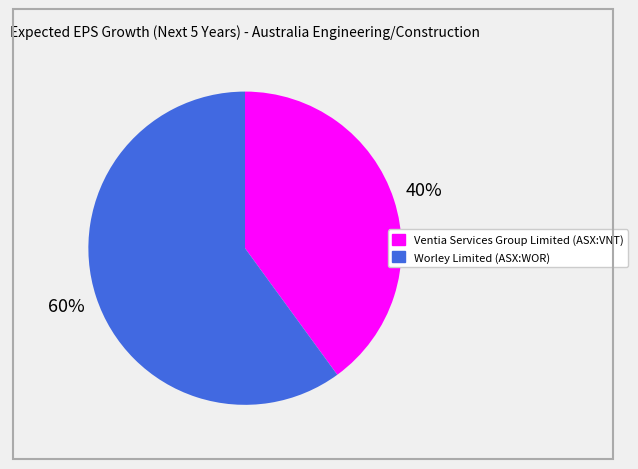

The Worley Limited (ASX:WOR) slice represents 48% of the pie. True or false?

False